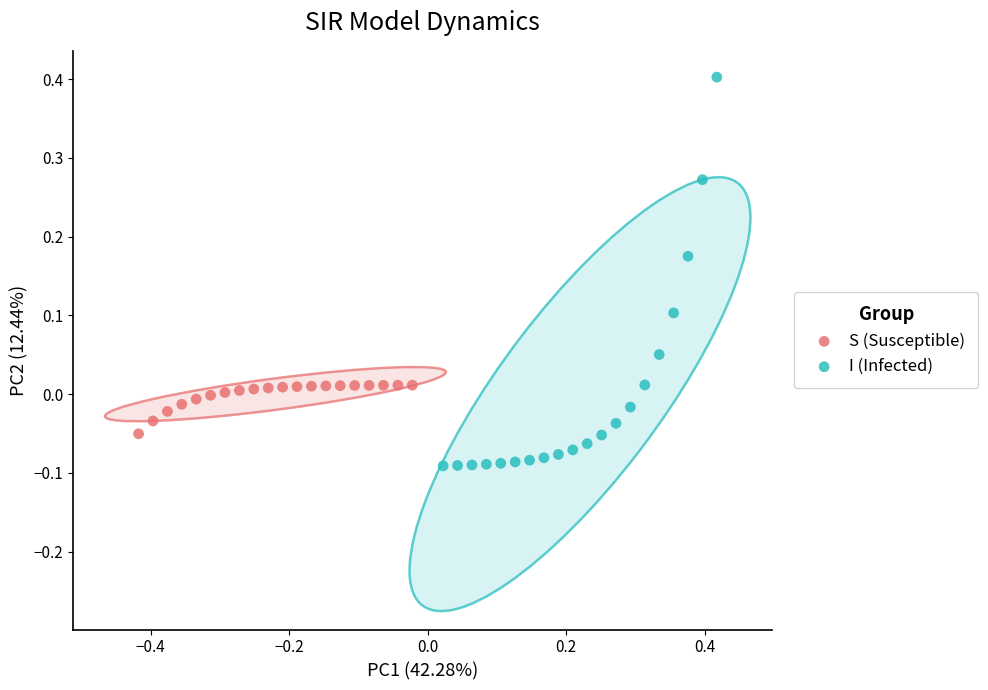

Which series contains the lowest Y value?

I (Infected)